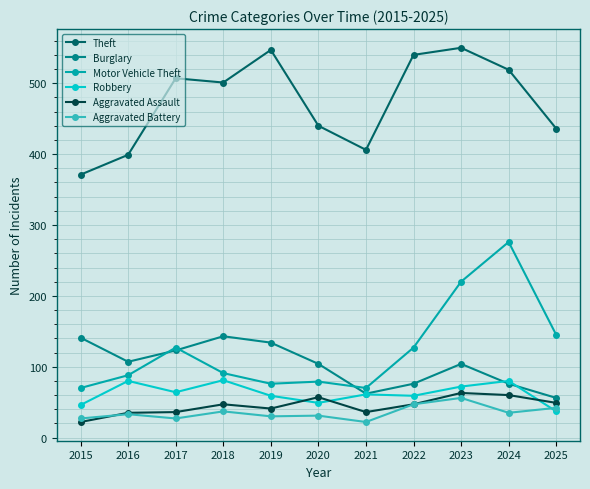

What is the sum of the Aggravated Battery values at 2020 and 2019?

61